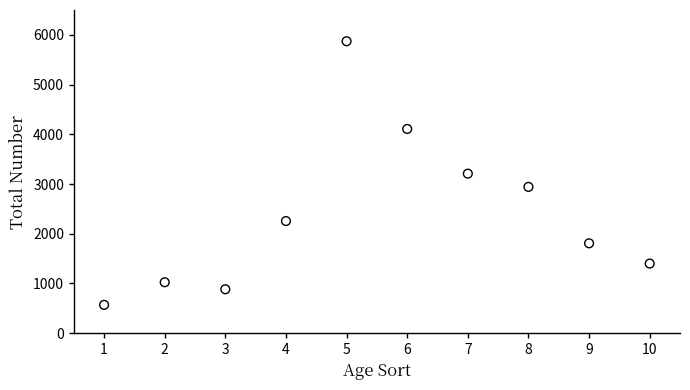

What is the average X value?

6